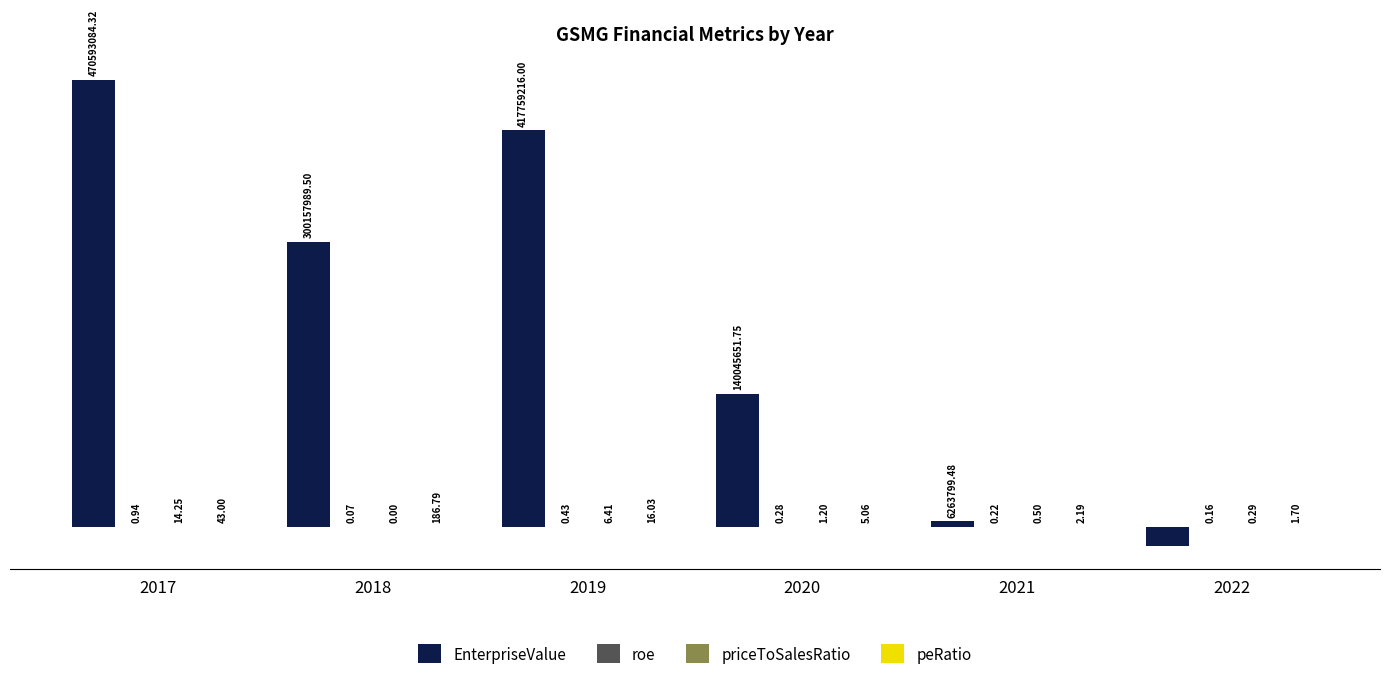

What is the value of the peRatio bar at the 2nd from the left?

186.8